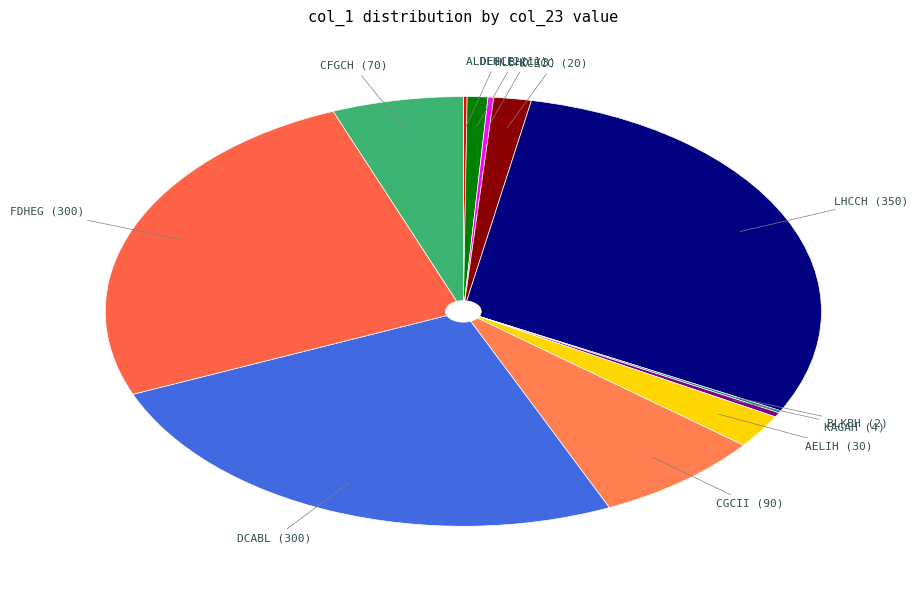

Is there a majority slice in this chart?

No